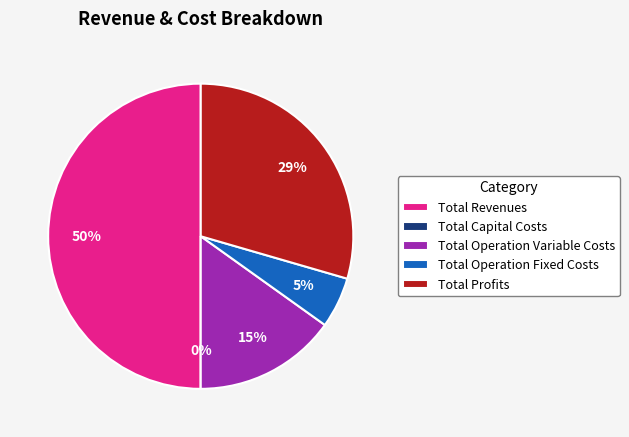

What is the change in value from Total Operation Variable Costs to Total Profits?

+89620.4